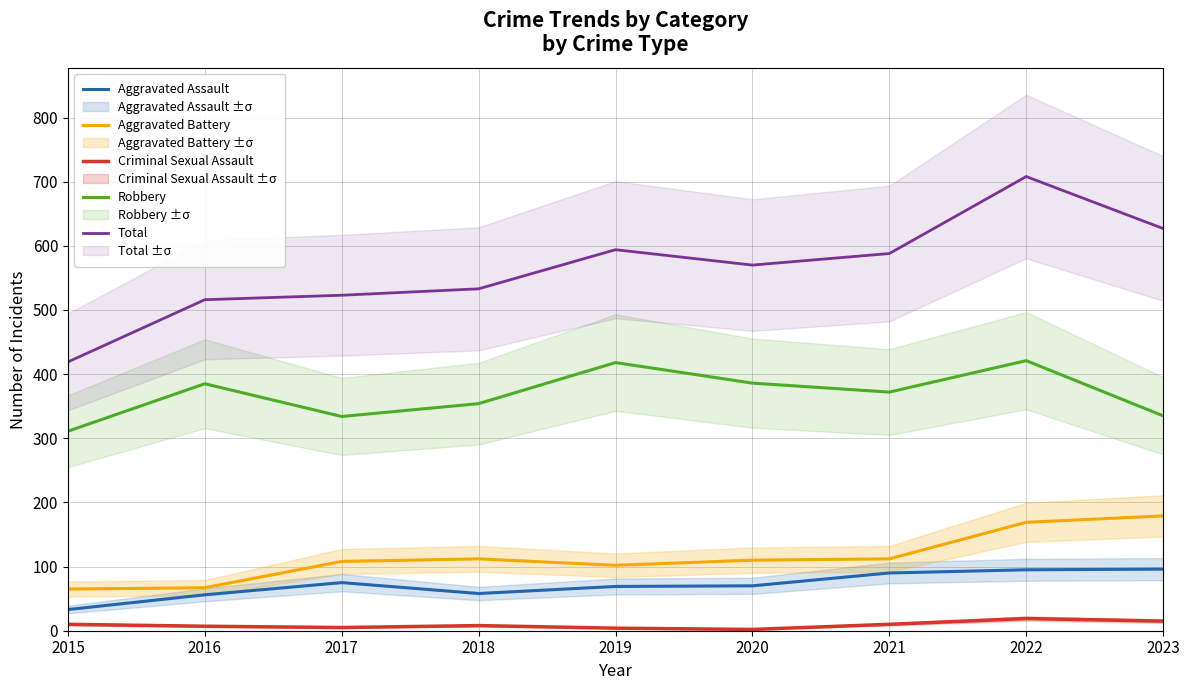

What is the difference between the maximum and second lowest values in the Aggravated Assault series?

40